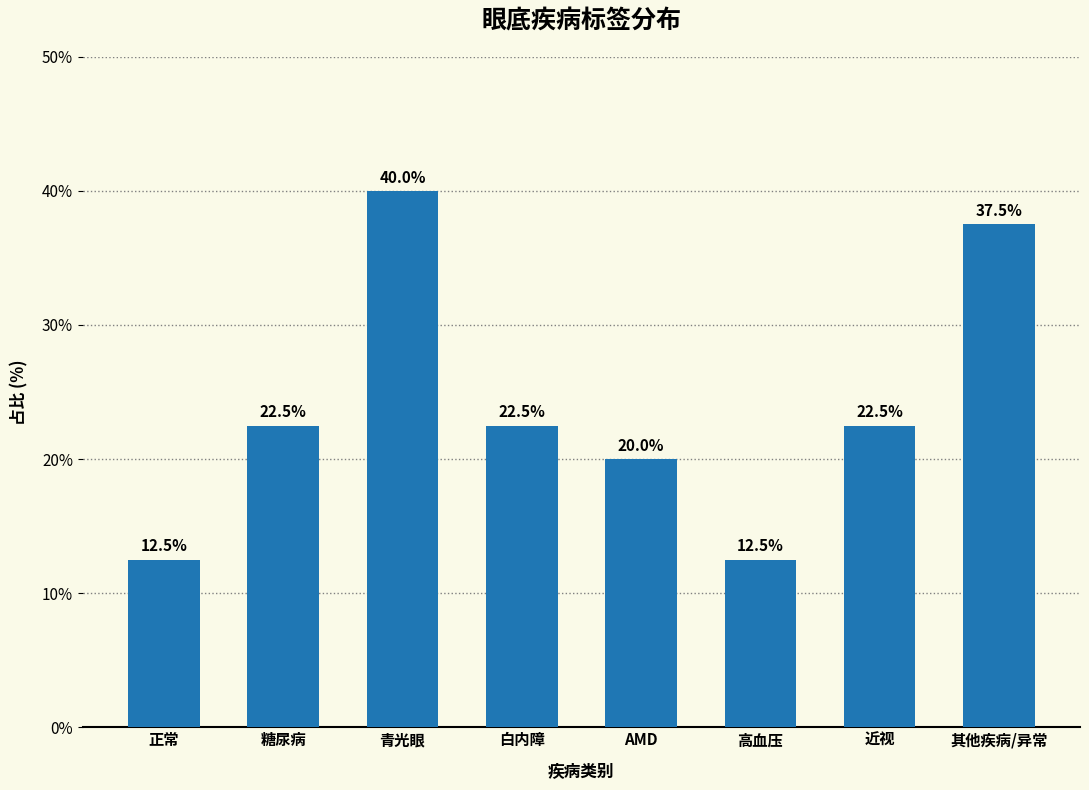

Reading right to left, list all the values displayed in this chart.

37.5	22.5	12.5	20.0	22.5	40.0	22.5	12.5